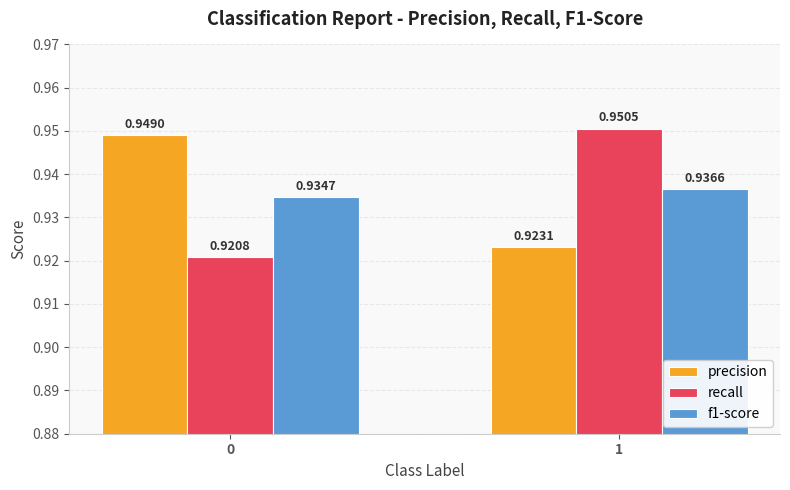

How many bars are there in each group?

3